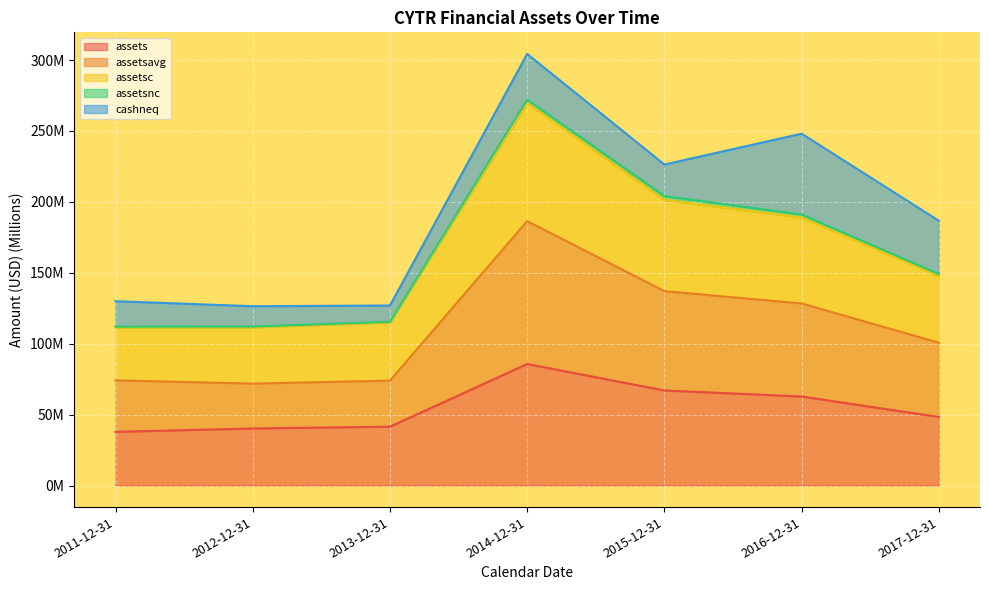

In assetsc, how many points are higher than both neighbors (excluding endpoints)?

1